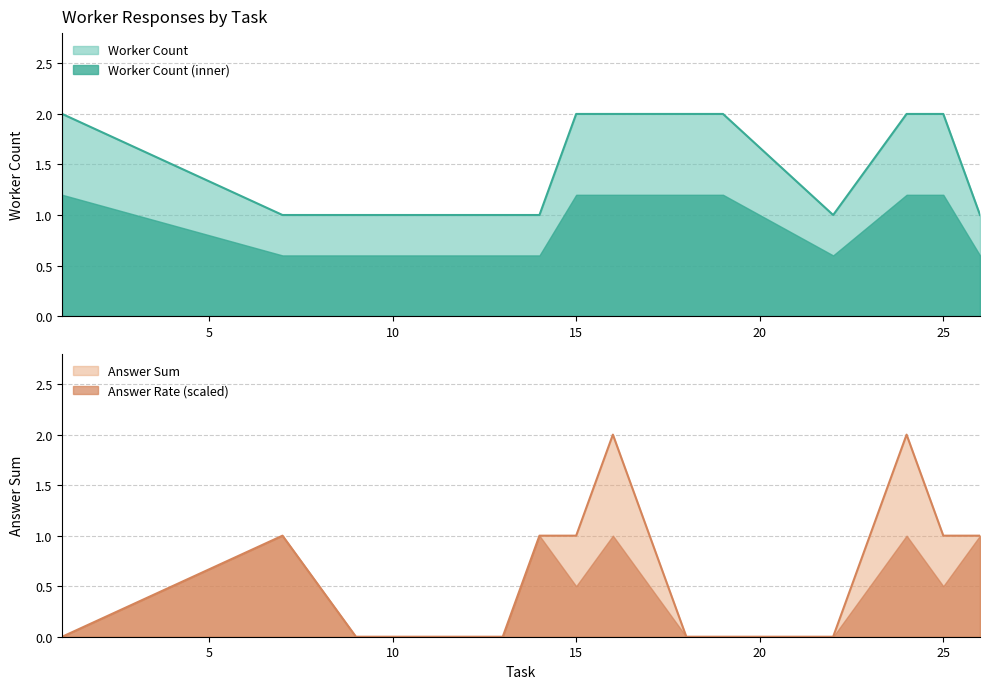

True or false: worker_count and answer_sum cross at least once.

False